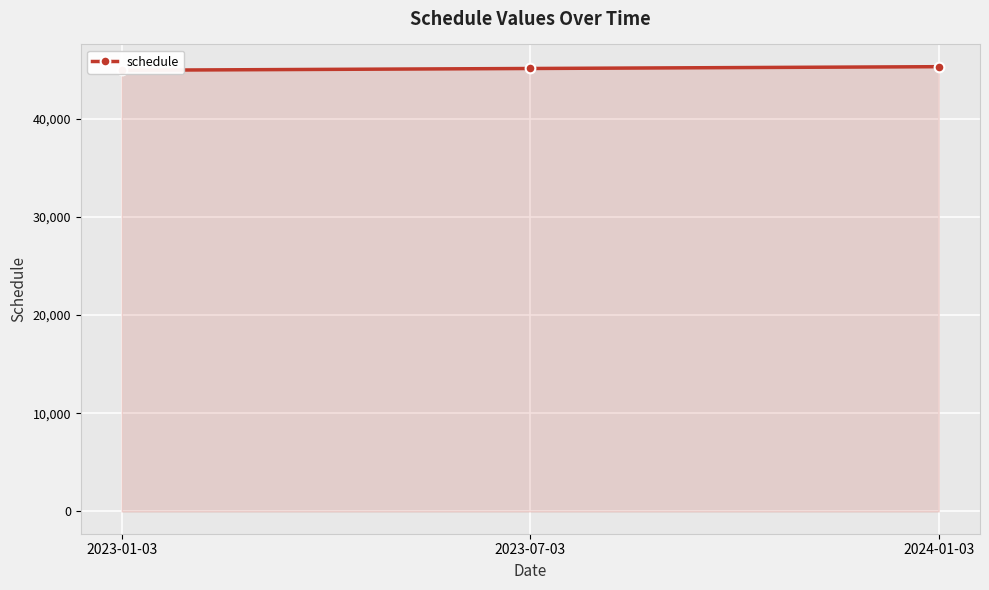

What is the difference between the maximum and minimum values?

365